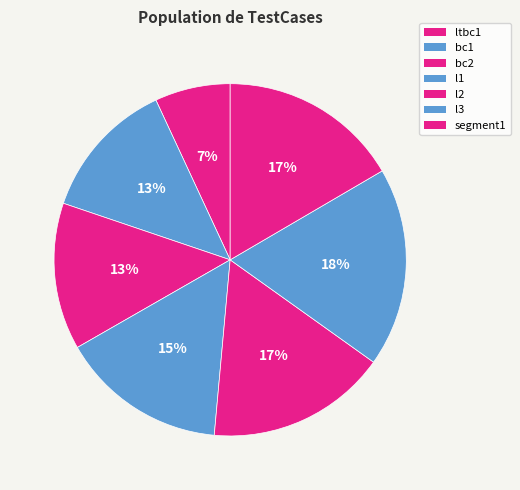

Do l2 and bc2 together represent more than half of the pie?

No